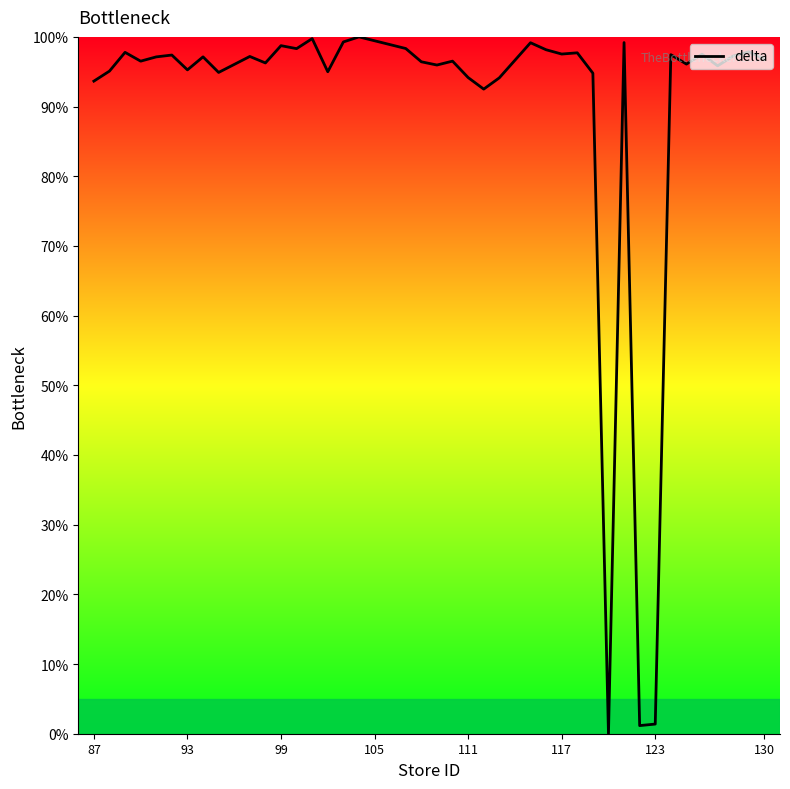

What is the difference between the maximum and minimum values?

100.0